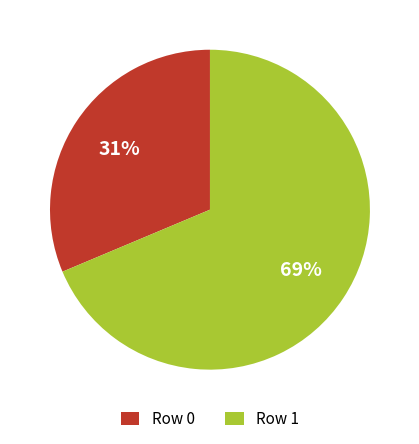

Combined, do Row 1 and Row 0 account for over 50%?

Yes